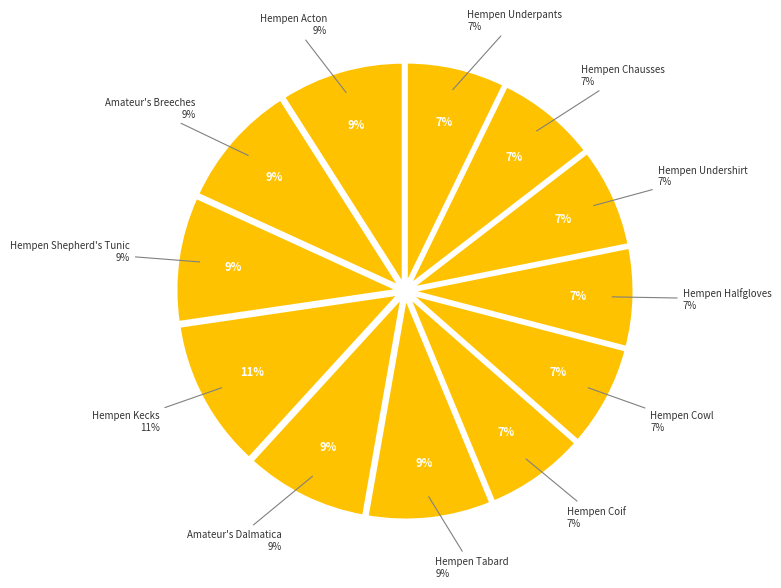

To the nearest percent, what is the average slice percentage?

8%